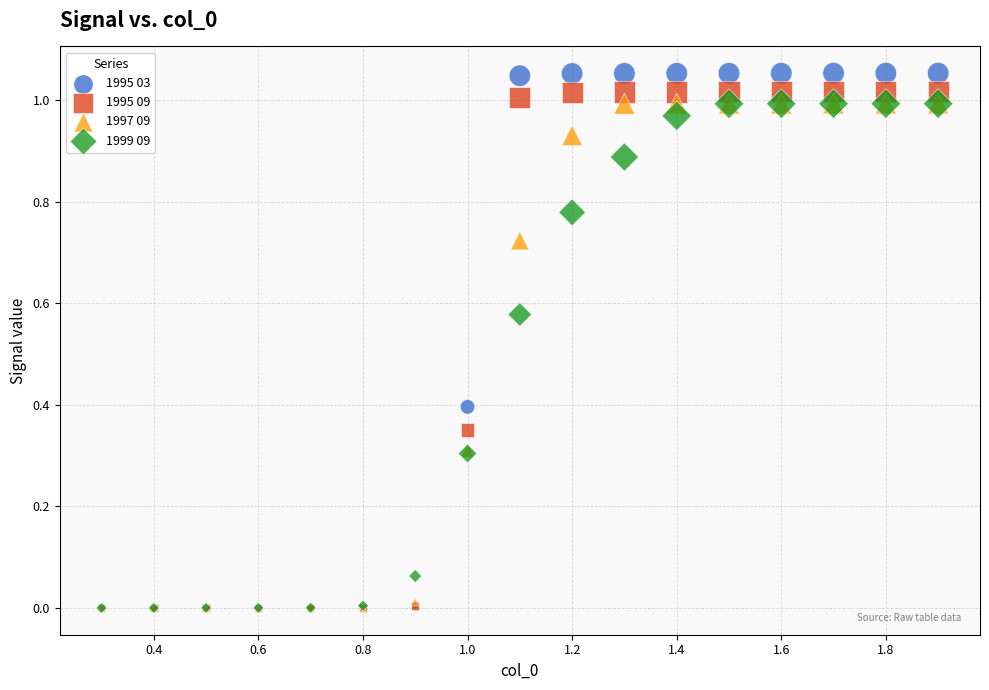

What are all the series names shown in the legend?

1995 03, 1995 09, 1997 09, 1999 09